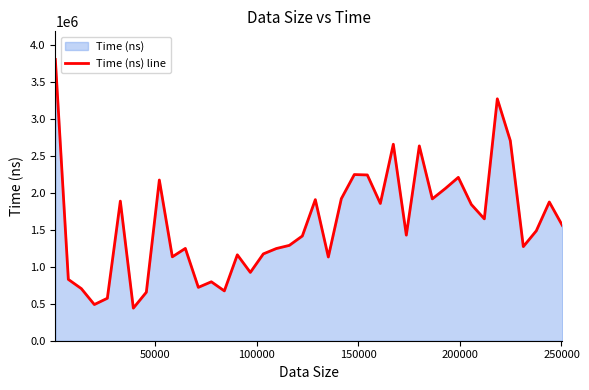

How many distinct data groups are displayed?

1